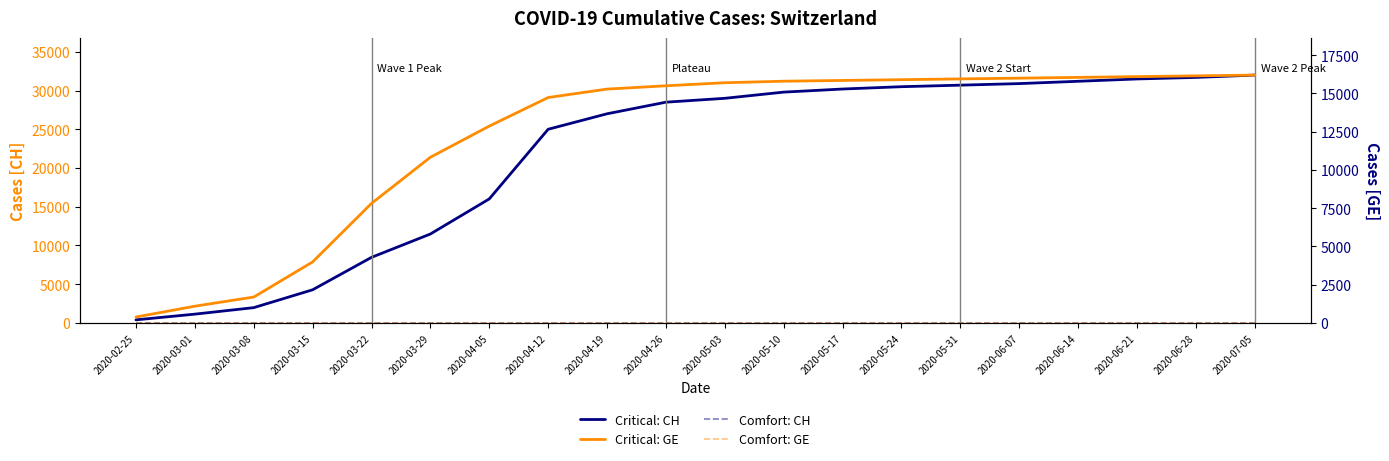

At which category is the sum across all series the highest?

2020-07-05